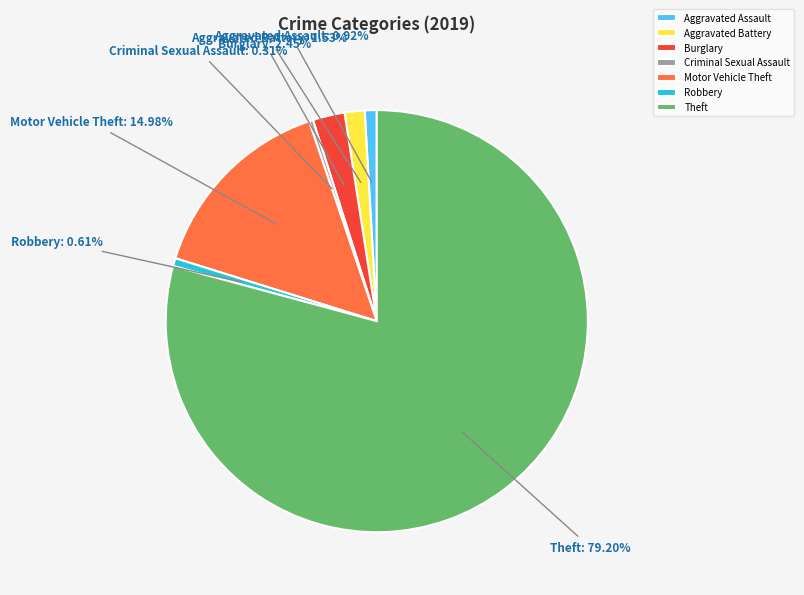

What is the largest slice in the pie chart?

Theft